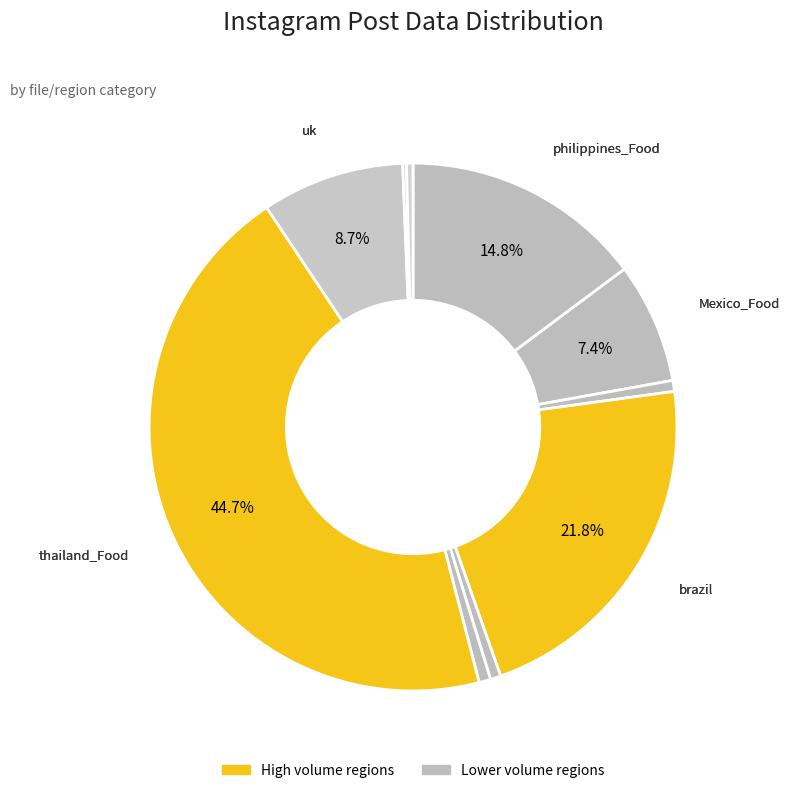

To the nearest percent, what is the difference between the largest and smallest slice percentages?

44%